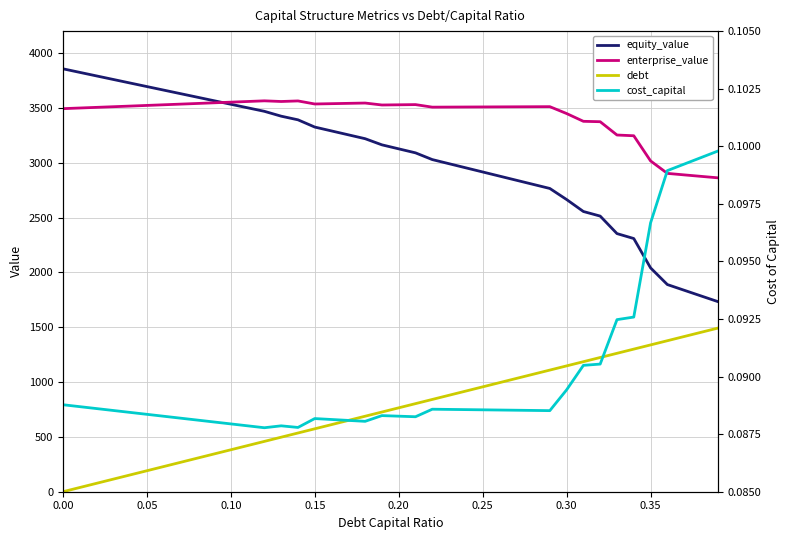

True or false: cost_capital and equity_value cross at least once.

False